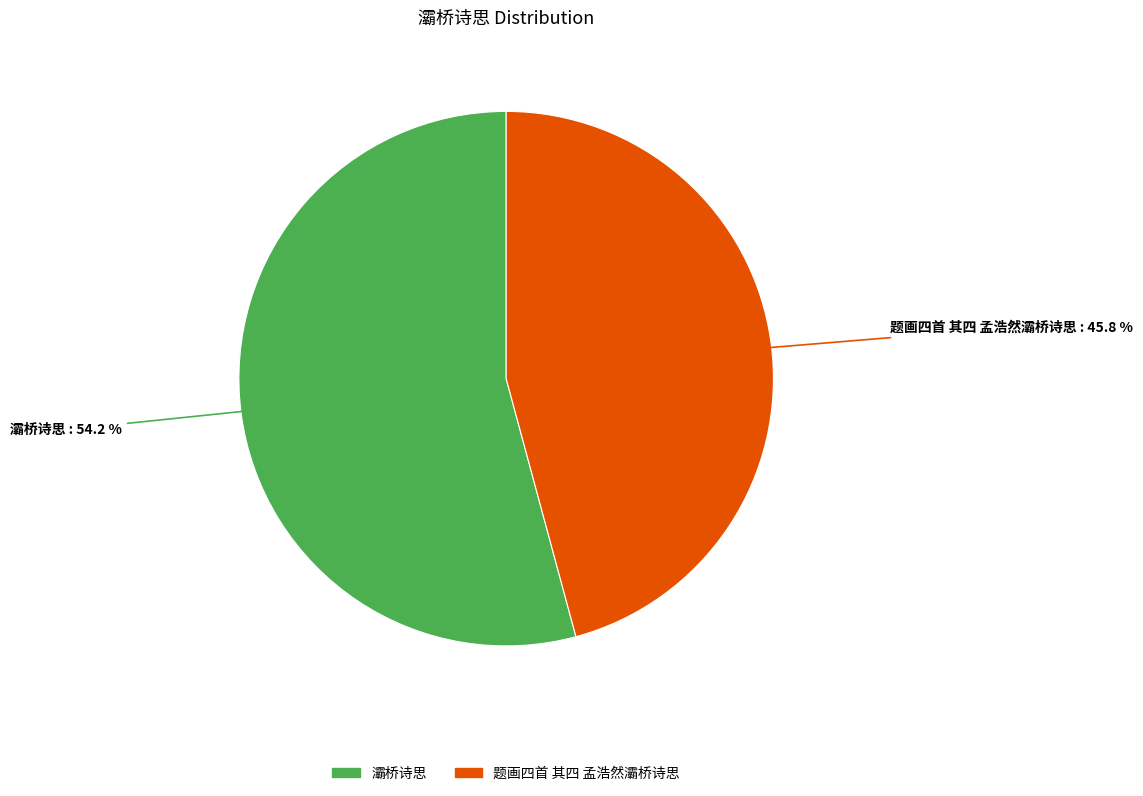

Does any single category account for the majority?

Yes